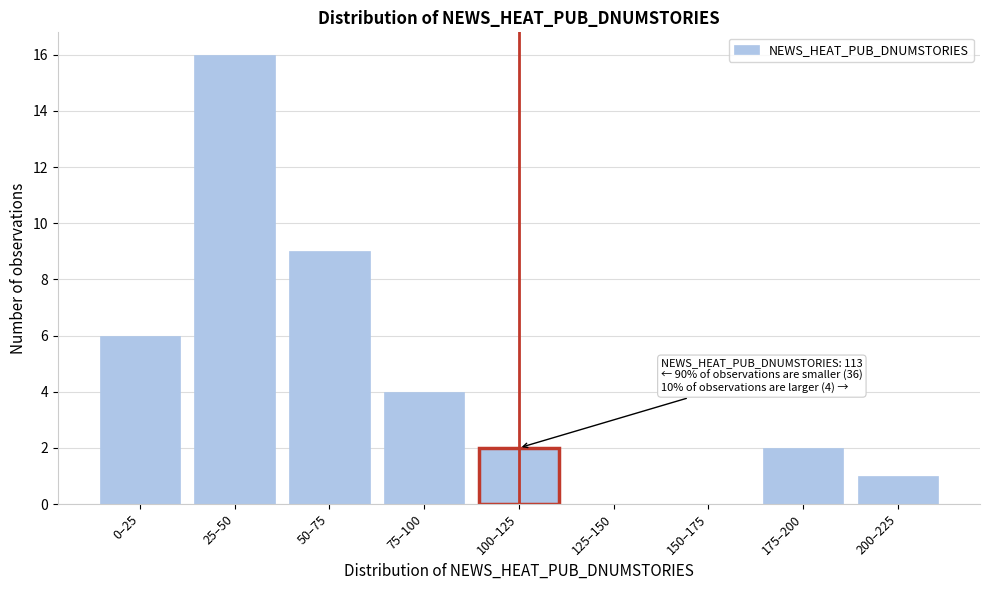

Reading left to right, list all the values displayed in this chart.

0–25=6	25–50=16	50–75=9	75–100=4	100–125=2	125–150=0	150–175=0	175–200=2	200–225=1